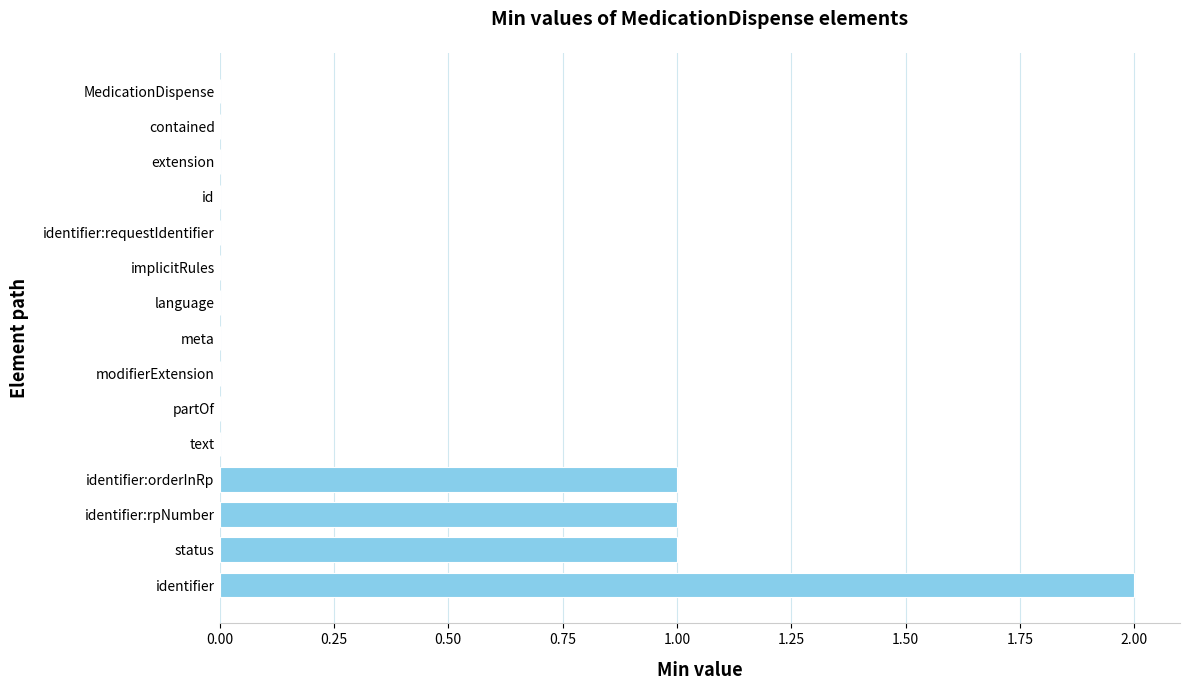

The value at modifierExtension is 0. True or false?

True